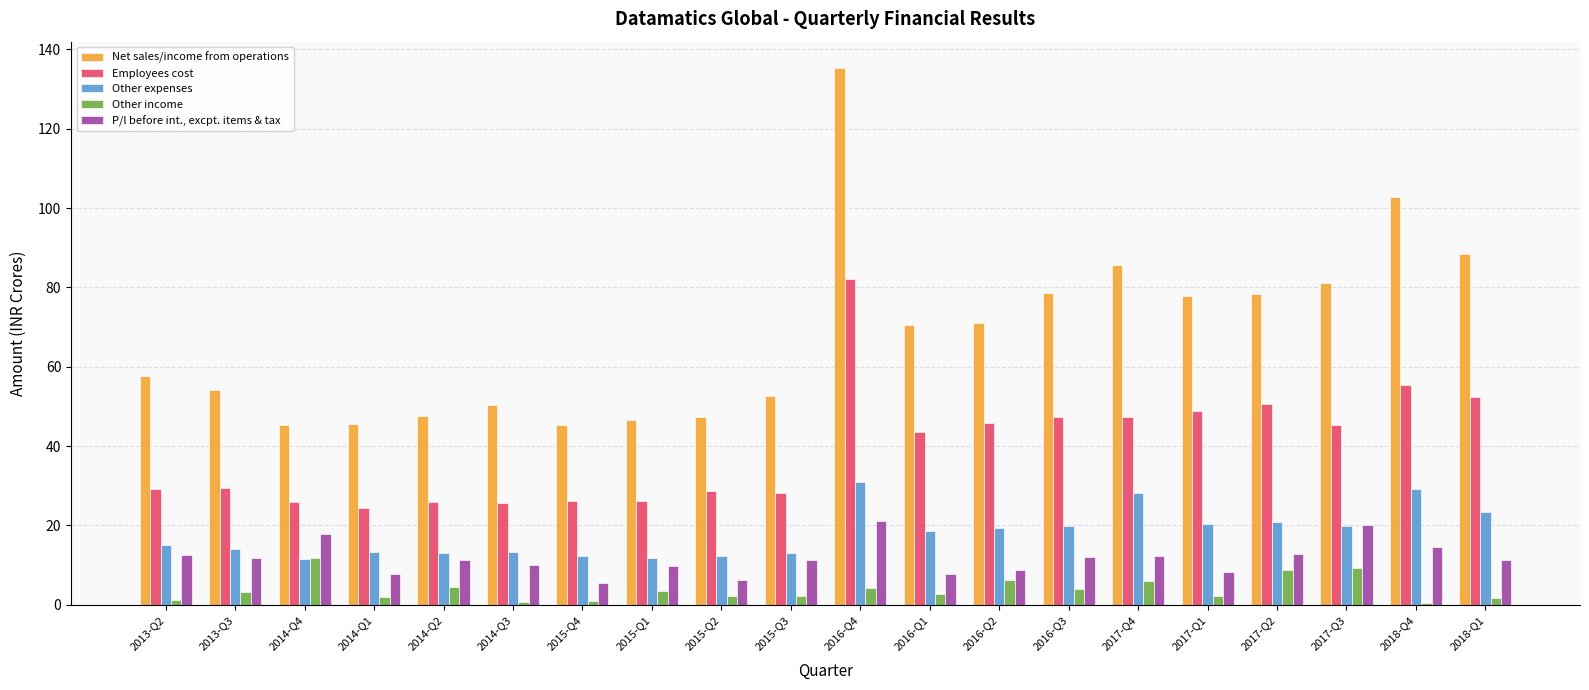

What is the value of the P/l before int., excpt. items & tax bar at the 6th from the left?

9.9